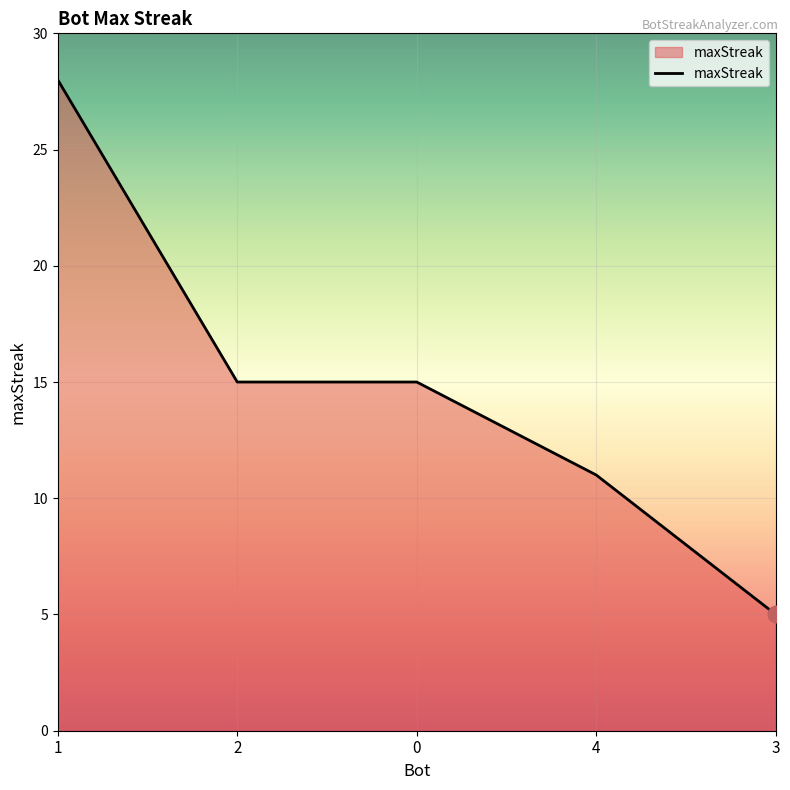

Is it true that the value at 3 is 5?

True